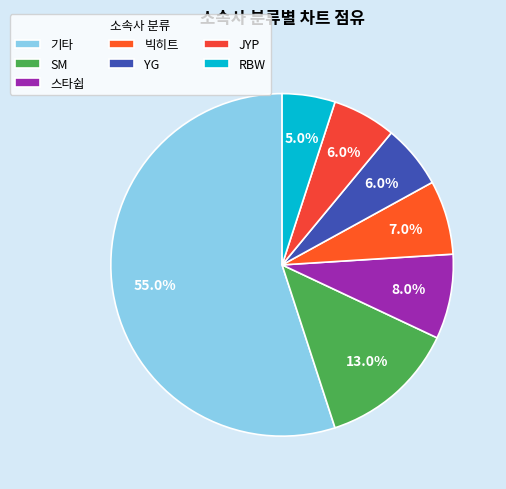

Which slice represents more than half of the pie?

기타